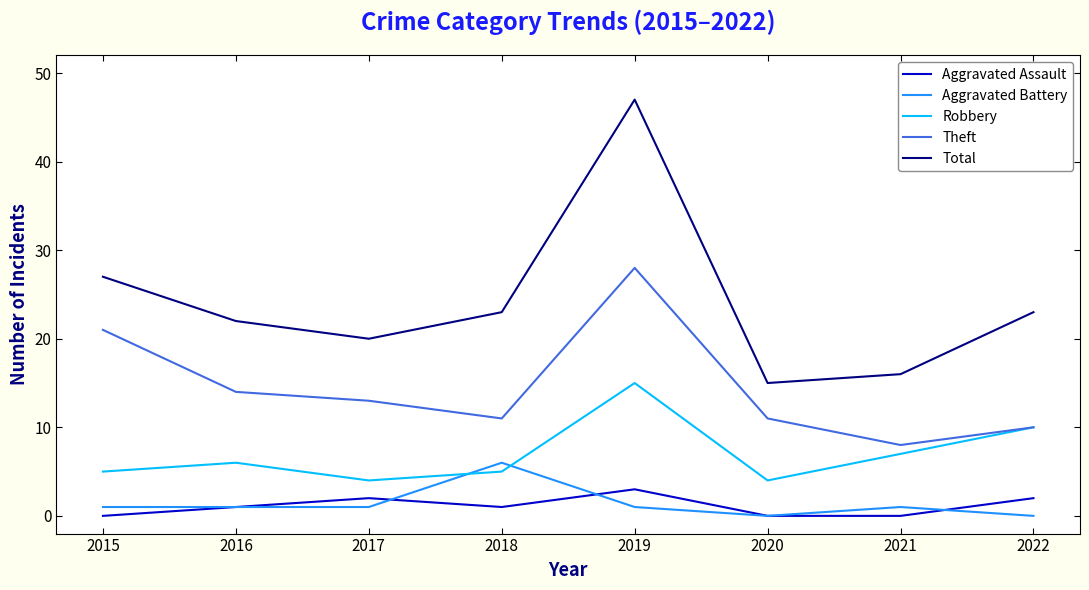

Which series changed the most between 2017 and 2019?

Total